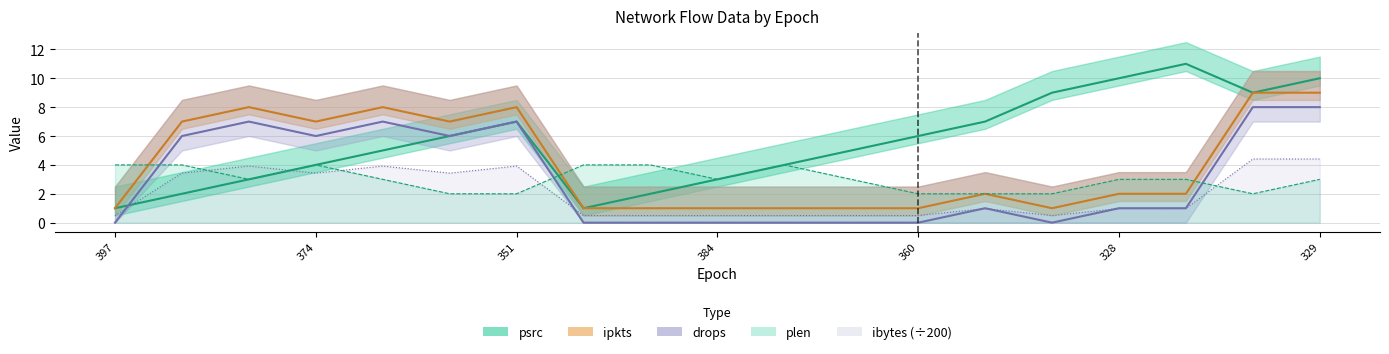

How many lines are shown in the chart?

5